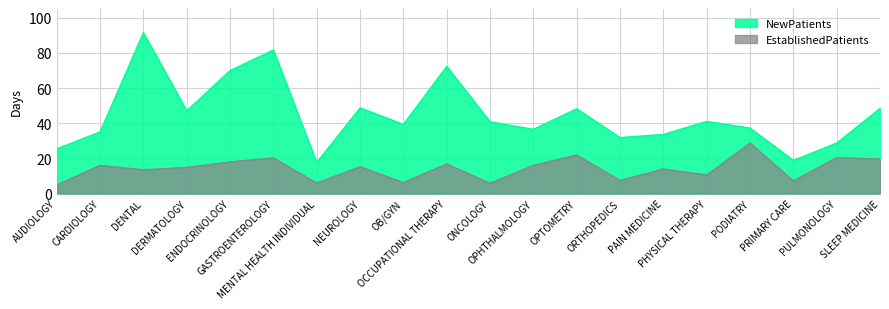

What is the minimum value for NewPatients?

17.7